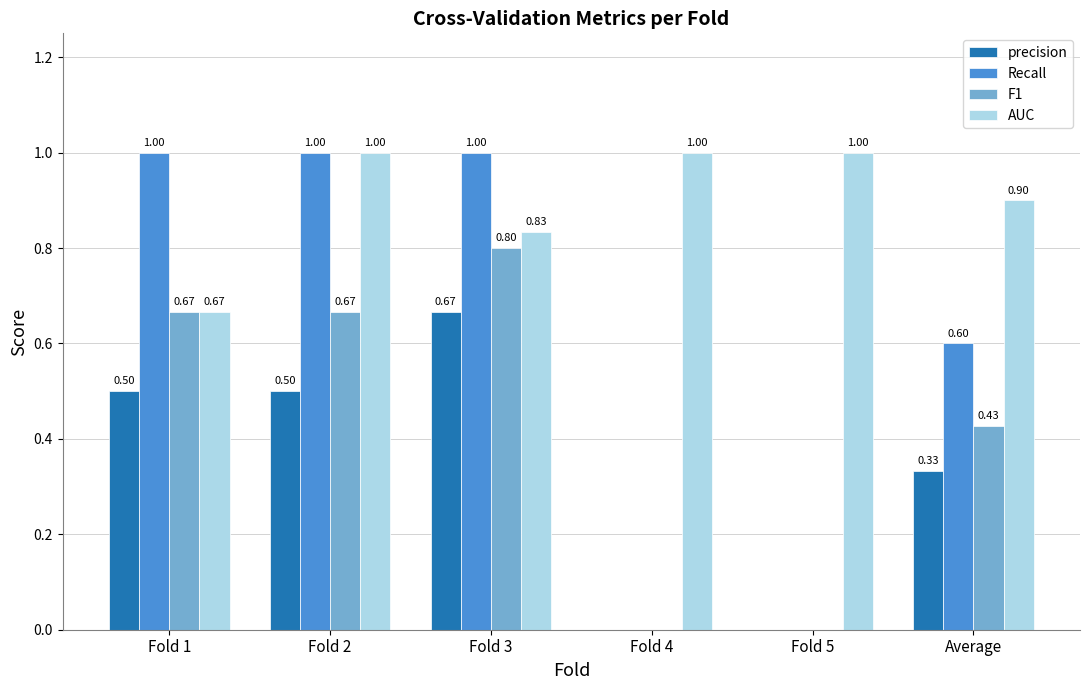

Is it true that AUC equals 1.0 at Fold 5?

True